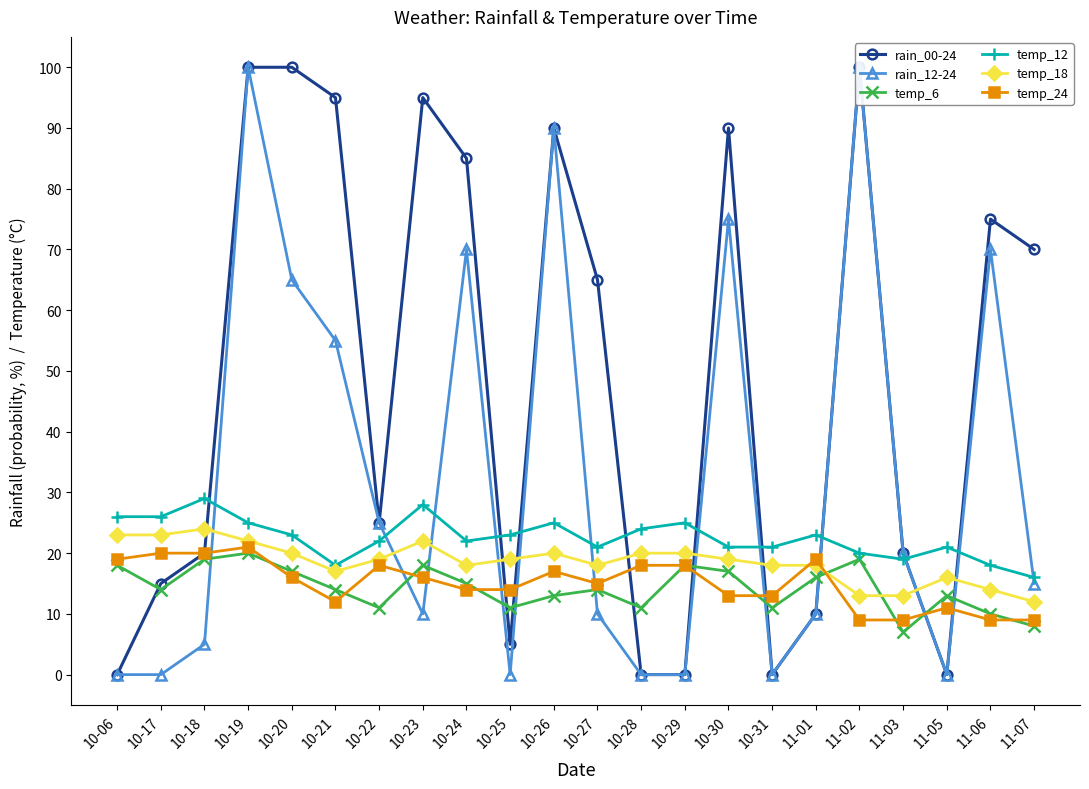

How many positive values does the rain_00-24 series have?

17